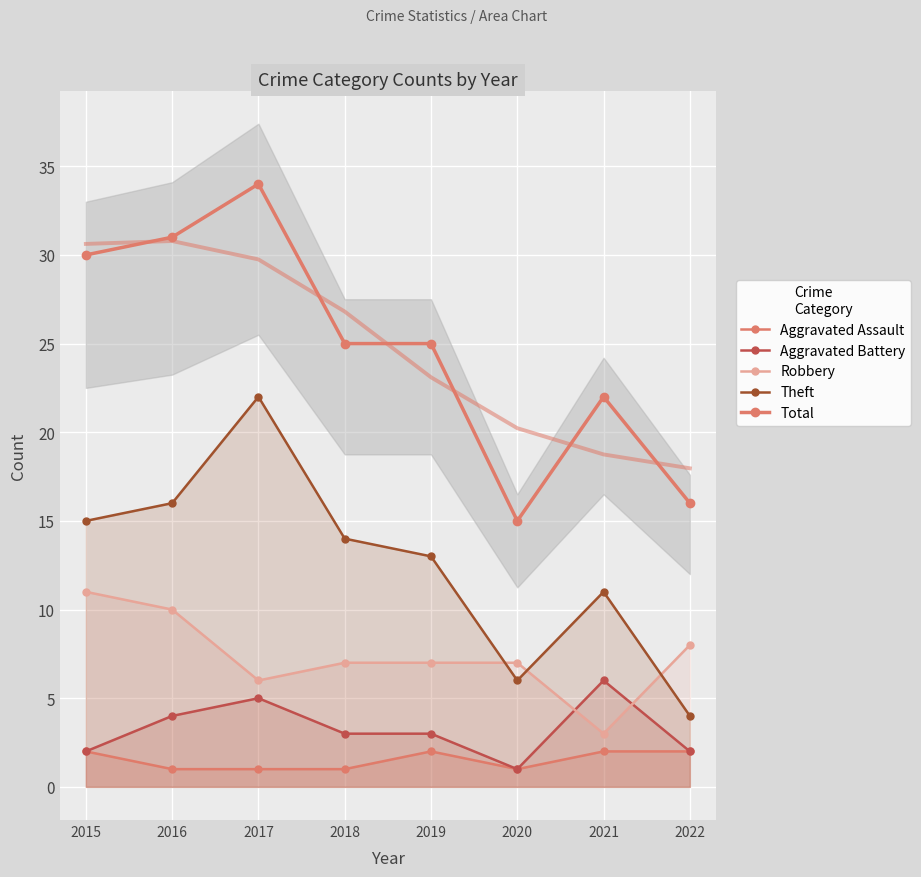

At 2016, list the series in order from smallest to largest.

Aggravated Assault, Aggravated Battery, Robbery, Theft, Total